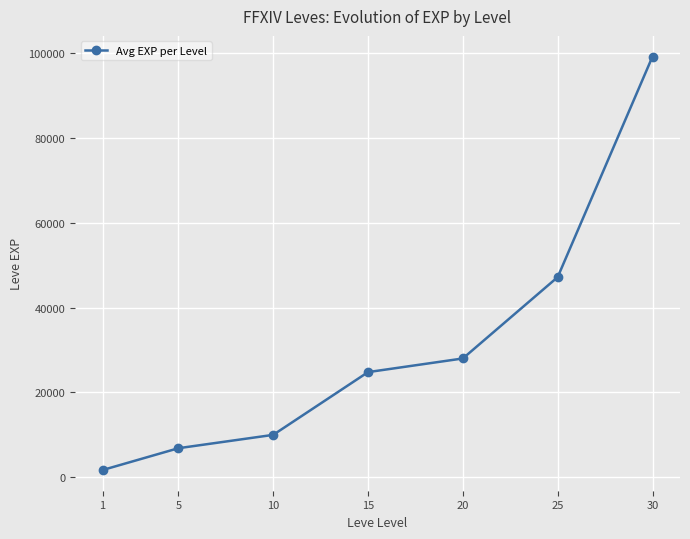

At which label is the value closest to 50455?

25